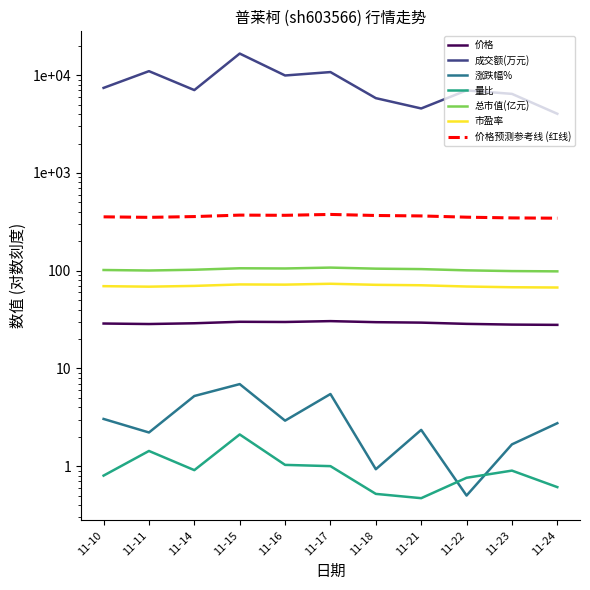

Read the 涨跌幅% value at 11-11.

2.2